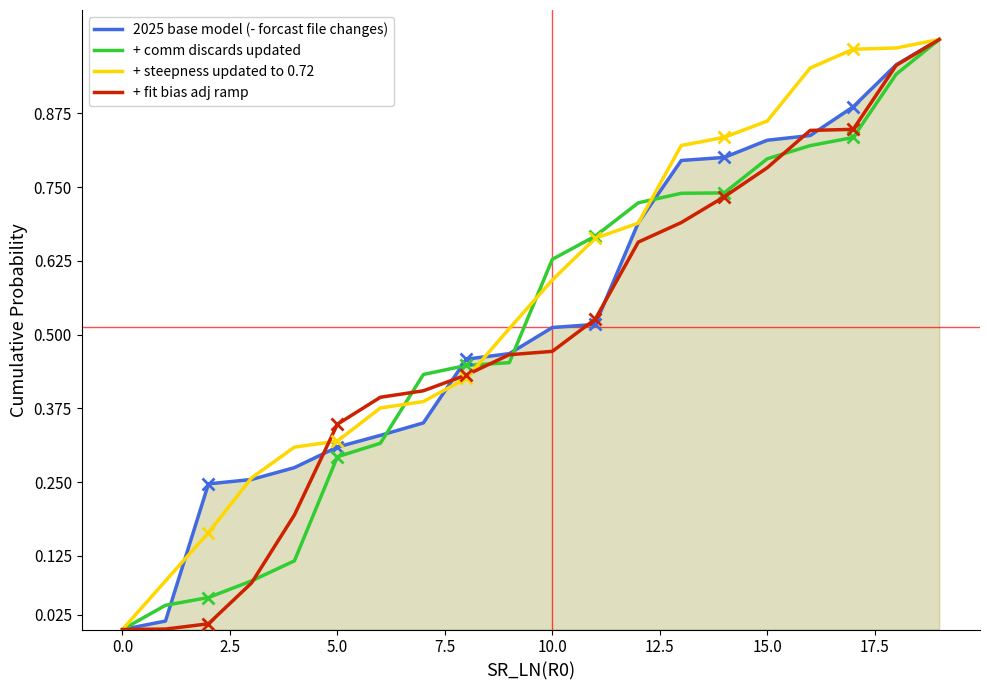

What is the difference between the maximum and second lowest values in the 2025 base model (- forcast file changes) series?

1.0